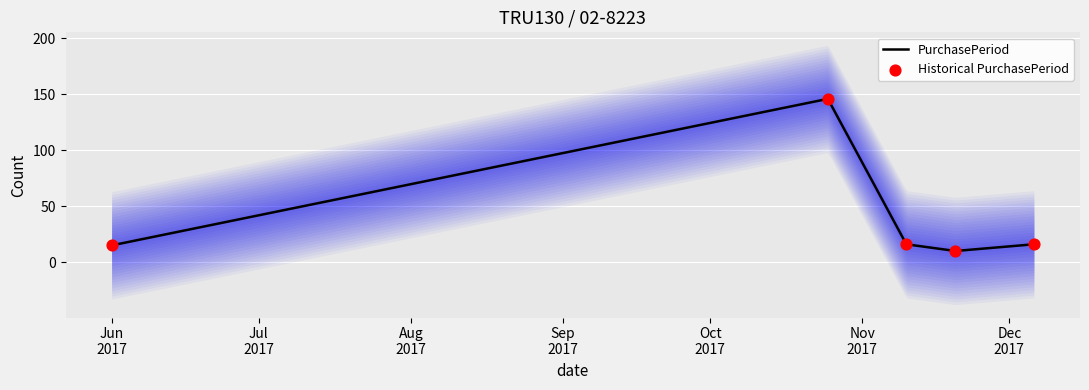

Which series has the widest spread of Y values?

PurchasePeriod